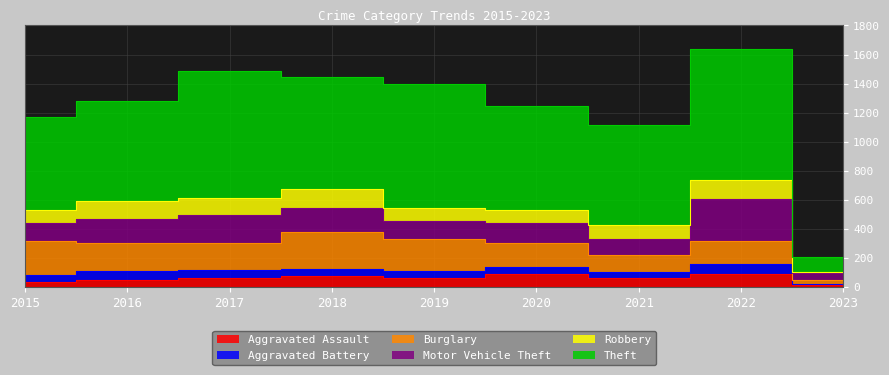

At which category does the chart reach its peak across all series?

2022